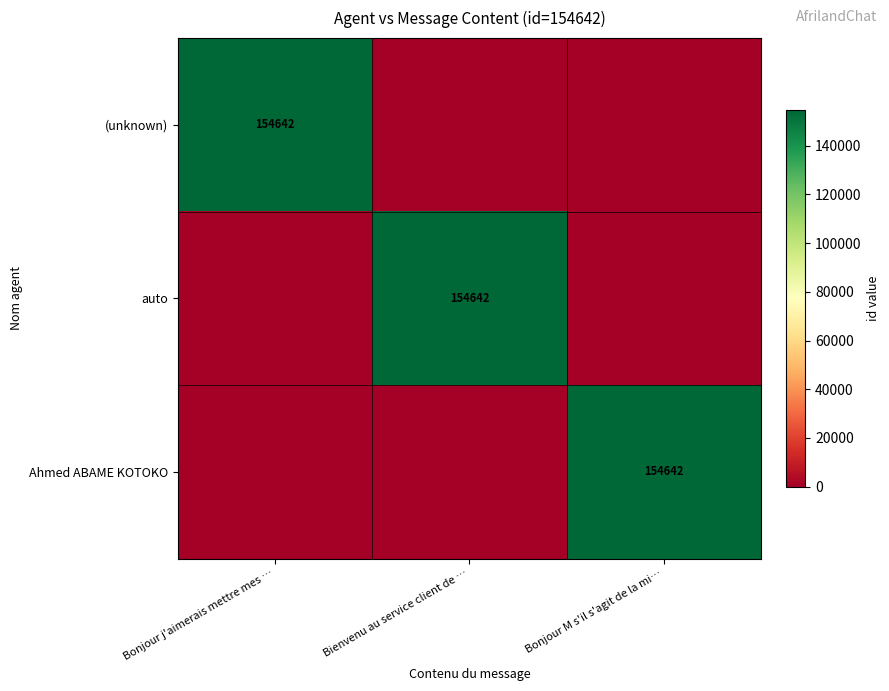

Which has a higher value, Bonjour j'aimerais mettre mes … or Bonjour M s'il s'agit de la mi…?

Bonjour j'aimerais mettre mes …